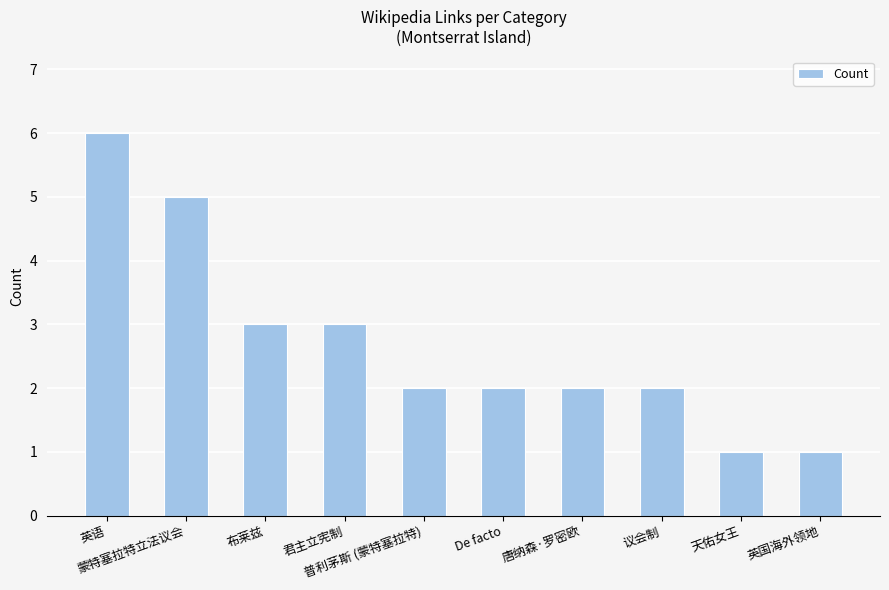

True or false: the data shows 2 at De facto.

True